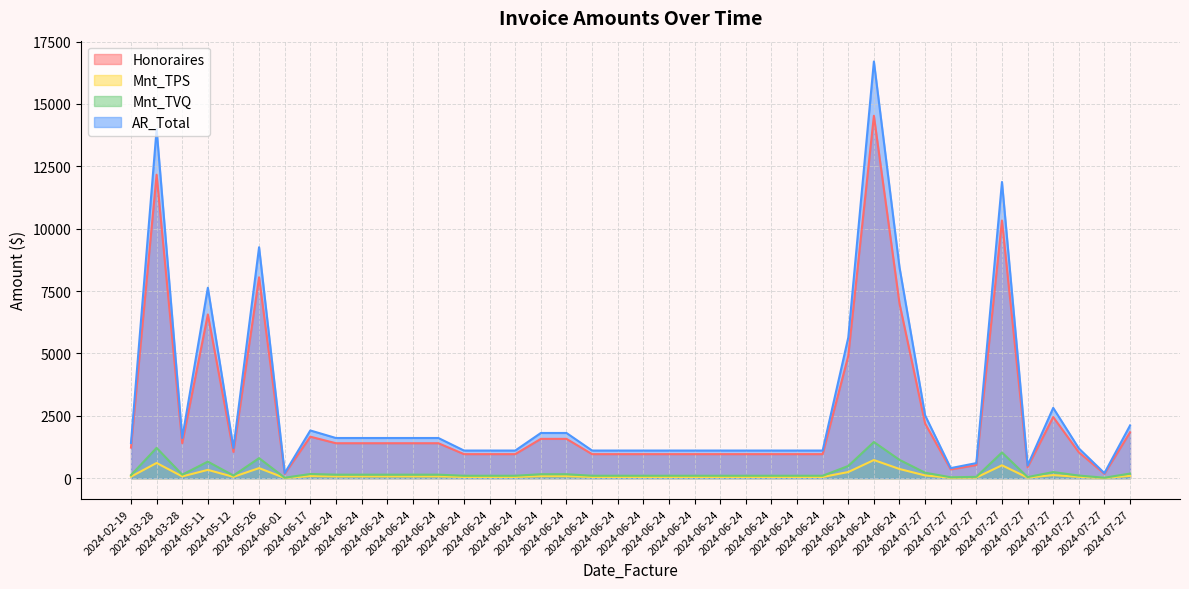

True or false: Honoraires and AR_Total intersect in this chart.

False